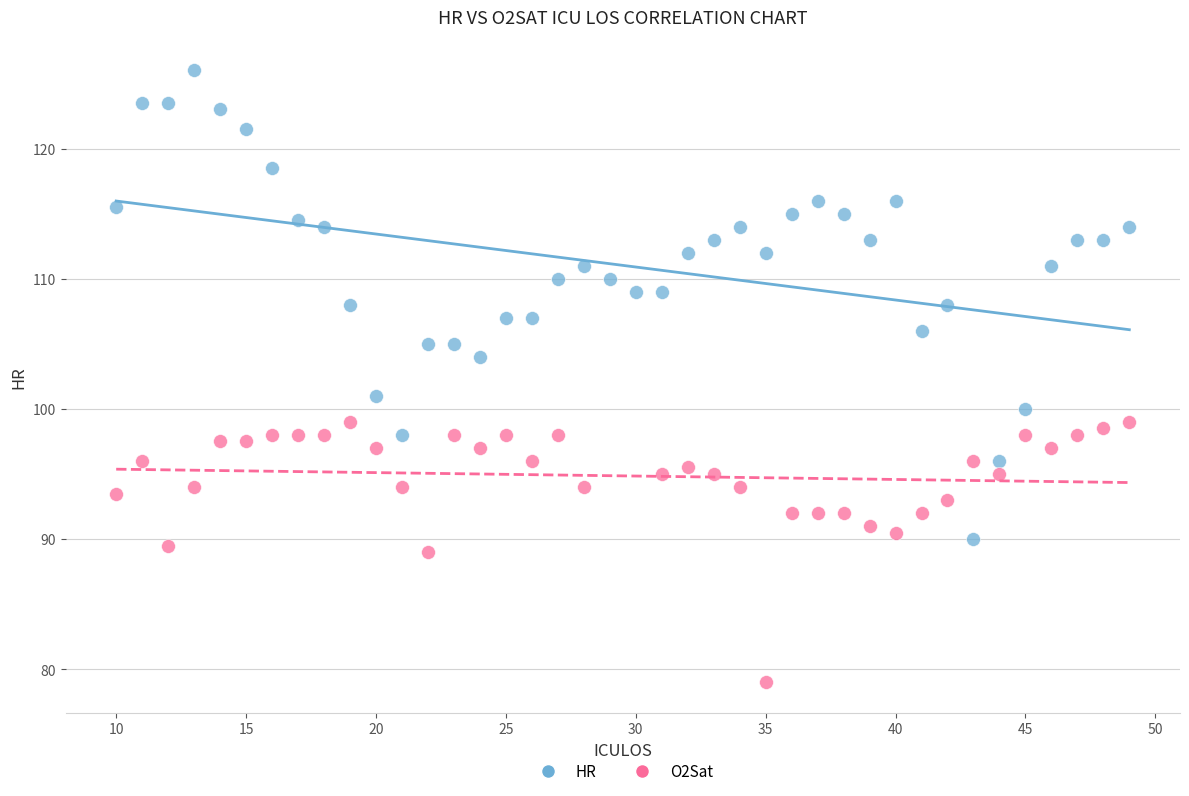

Which series contains the lowest Y value?

O2Sat